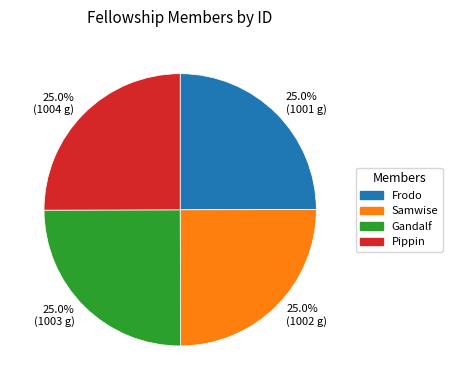

What percentage do 25.0% (1001 g) and 25.0% (1002 g) together represent?

50.0%